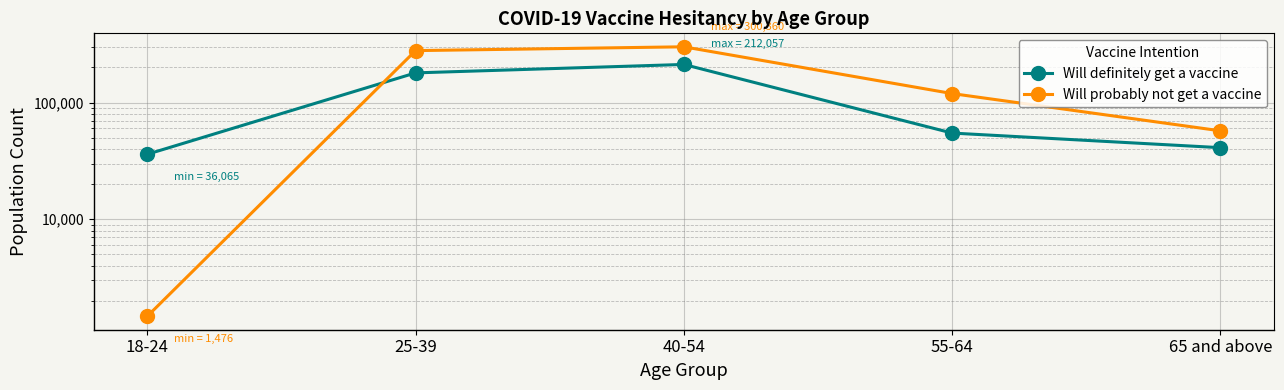

Rank the series at 25-39 from highest to lowest value.

Will probably not get a vaccine, Will definitely get a vaccine